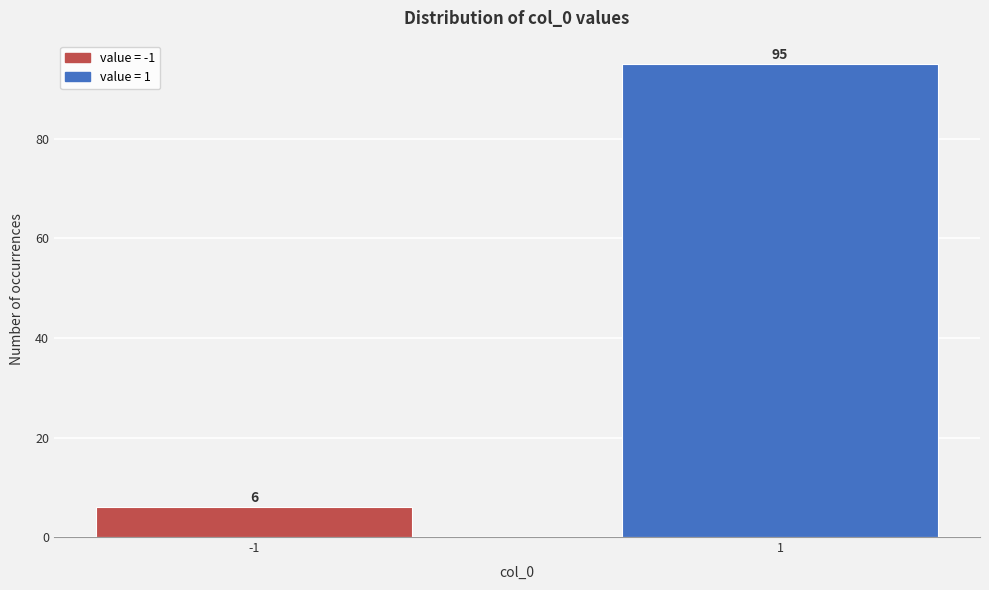

Reading left to right, what are all the values shown in this chart?

-1=6	1=95